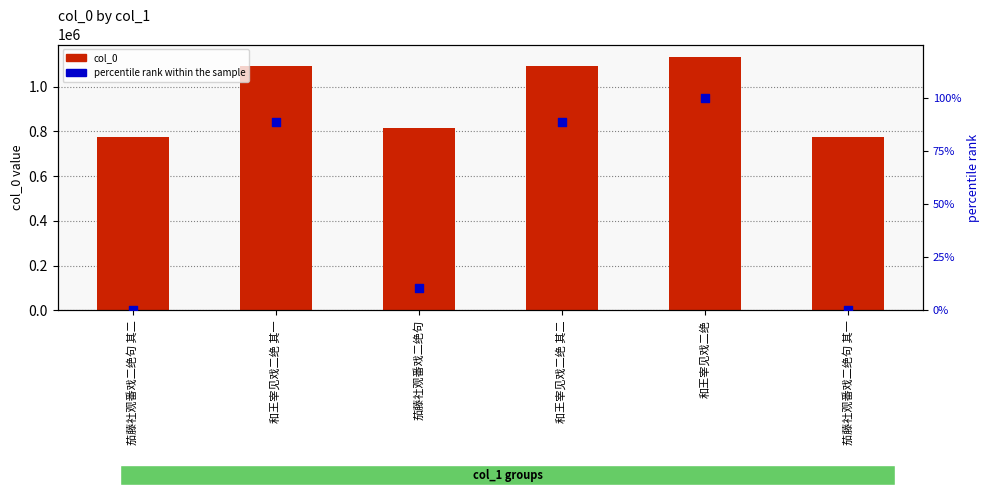

Is the value of col_0 at 茄藤社观番戏二绝句 greater than the value of percentile rank within the sample at 茄藤社观番戏二绝句 其二?

Yes